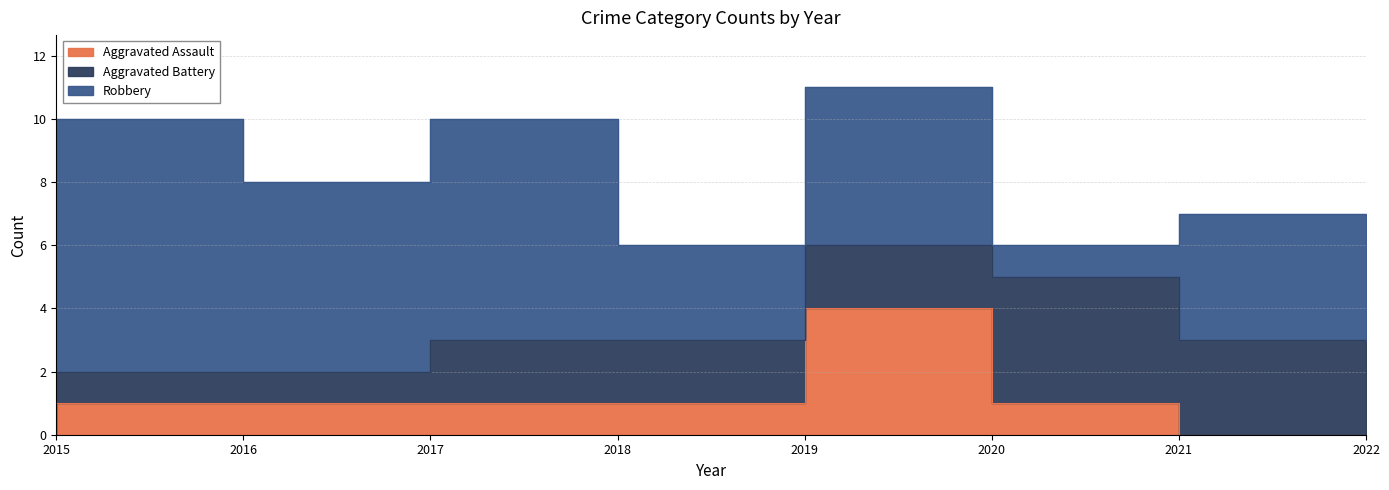

Is the value of Aggravated Assault at 2022 greater than the value of Robbery at 2018?

No